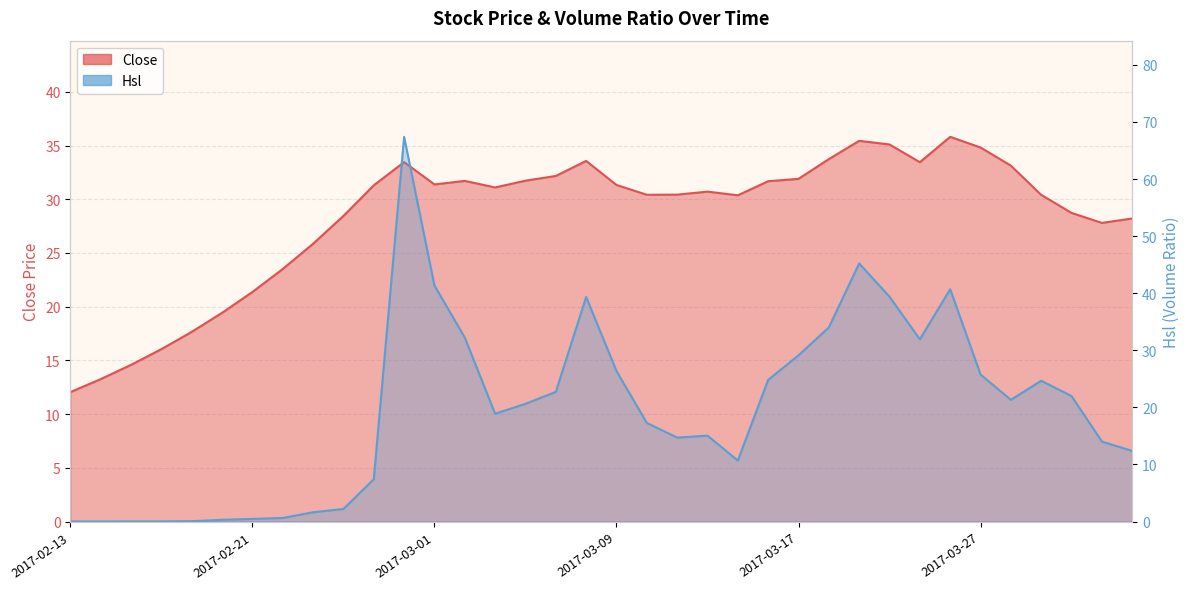

What position from the left is 2017-02-21?

7